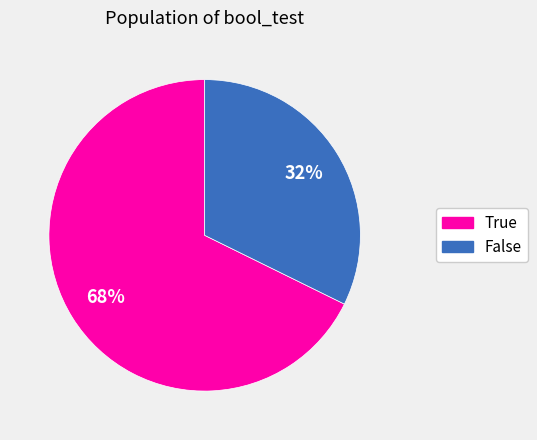

Which category has the biggest portion of the pie?

True